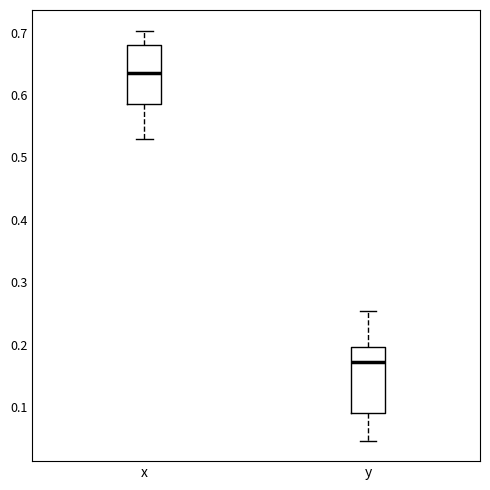

Reading left to right, read every box against the y-axis: the position of its median line, the range the box covers, and the ends of its whiskers. The values are not printed on the chart, so give them approximately, as read against the axis.

x: median 0.63, box 0.58 to 0.68, whiskers 0.53 to 0.70
y: median 0.17, box 0.09 to 0.20, whiskers 0.05 to 0.25